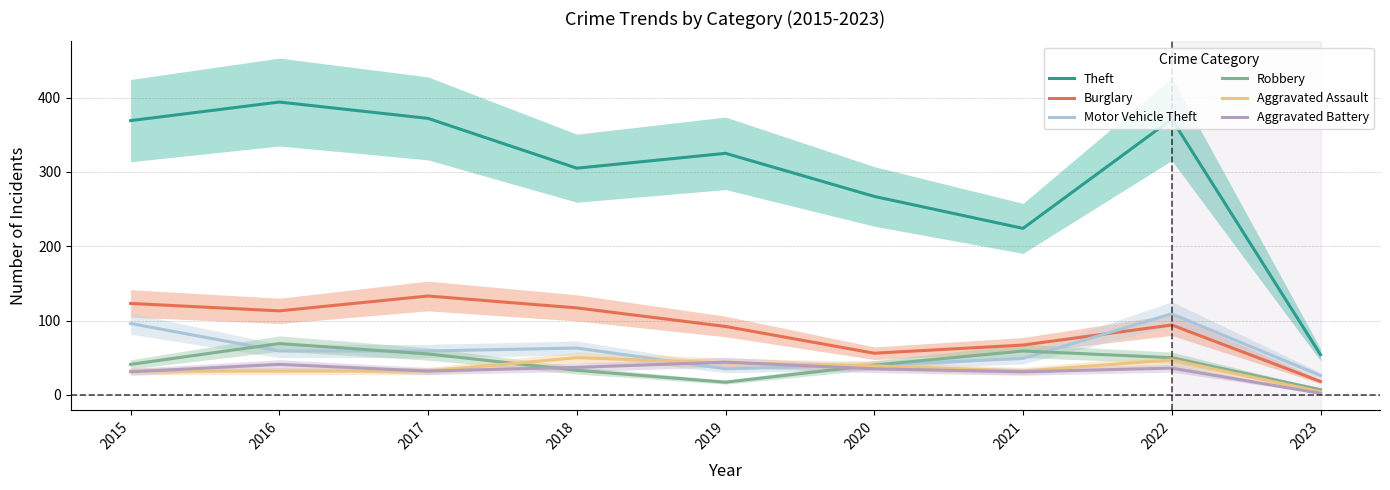

True or false: Aggravated Battery and Motor Vehicle Theft intersect in this chart.

True